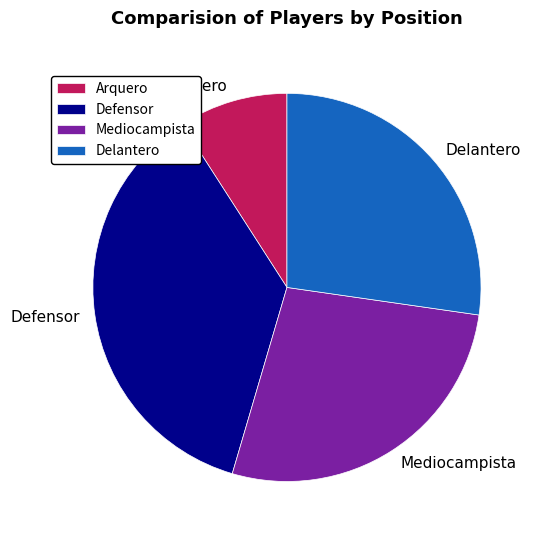

Which slice is the largest?

Defensor